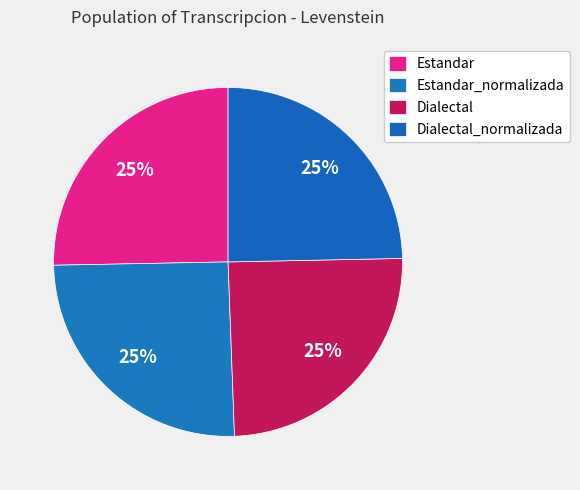

Which slice is the smallest?

Dialectal_normalizada